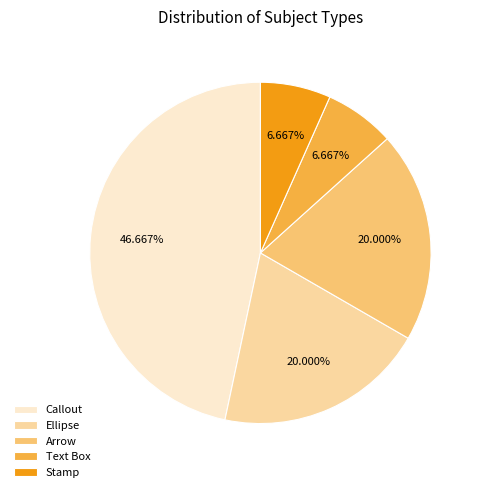

What is the ratio of the value at Callout to the value at Stamp?

7.0